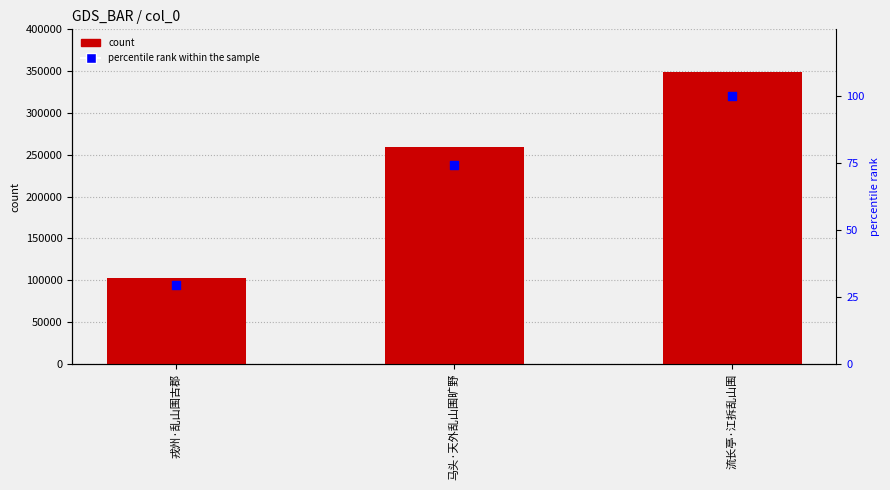

Which series reaches the maximum Y coordinate?

col_0